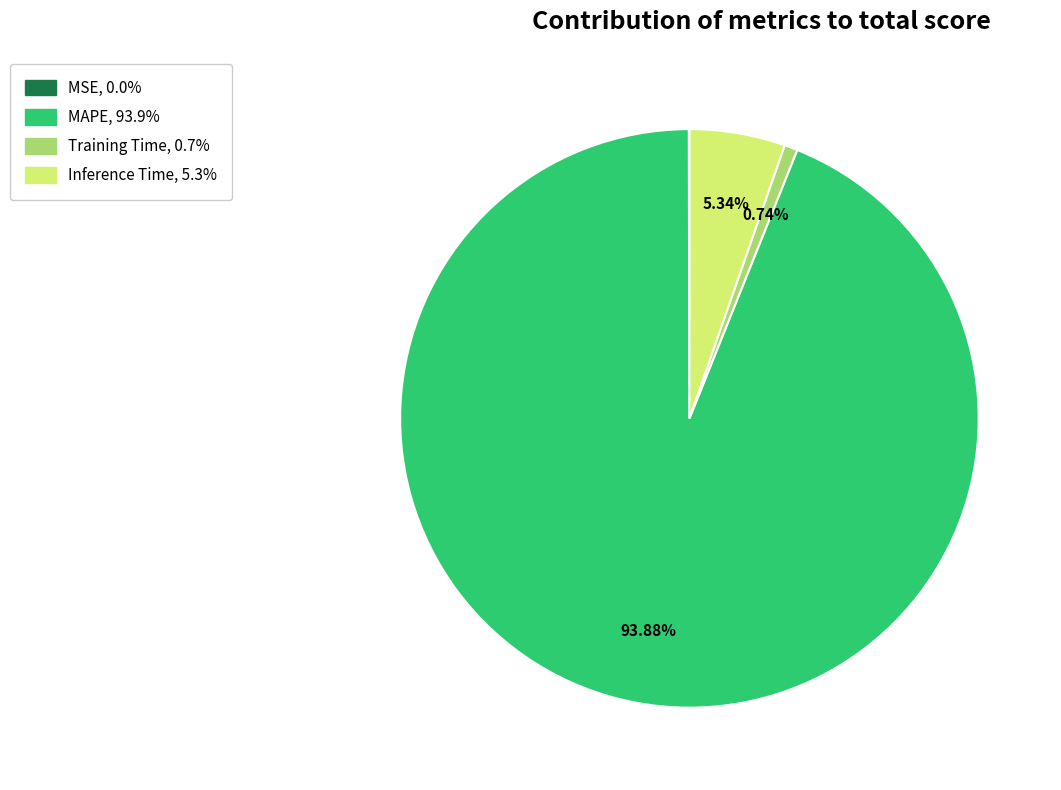

What percentage is the Inference Time slice, to the nearest percent?

5%